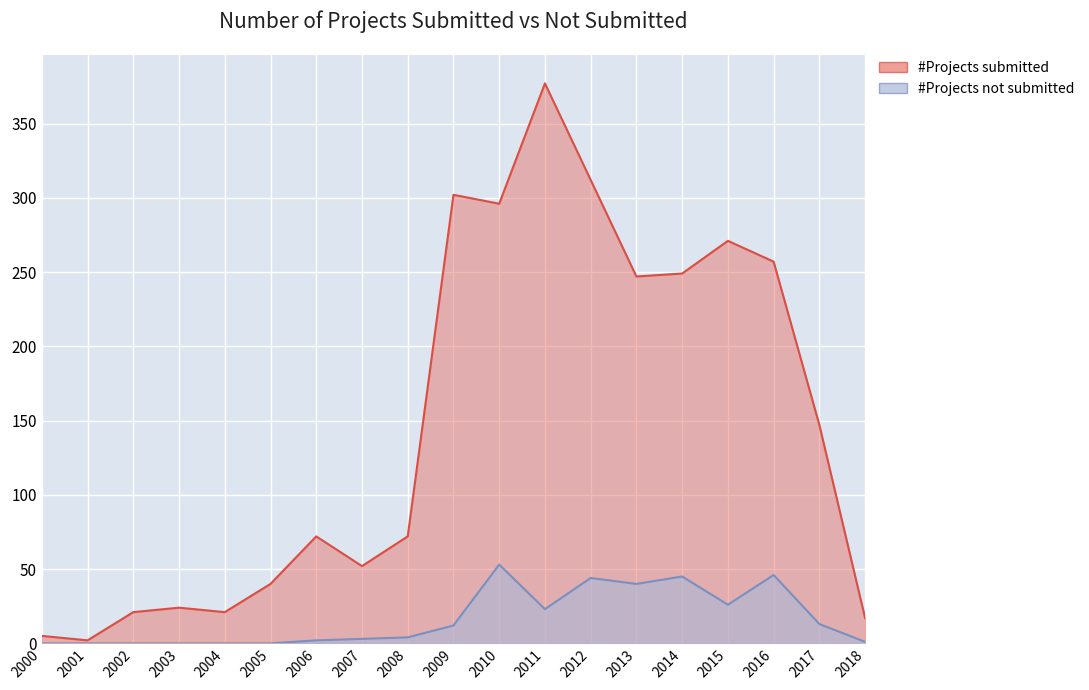

What are all the series names shown in the legend?

#Projects submitted, #Projects not submitted